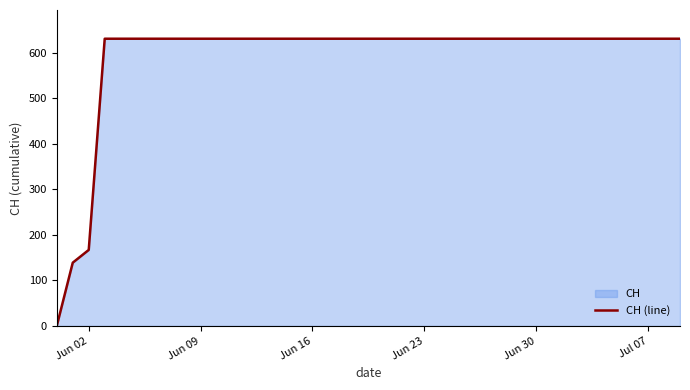

Does the chart display data point markers on the line(s)?

No